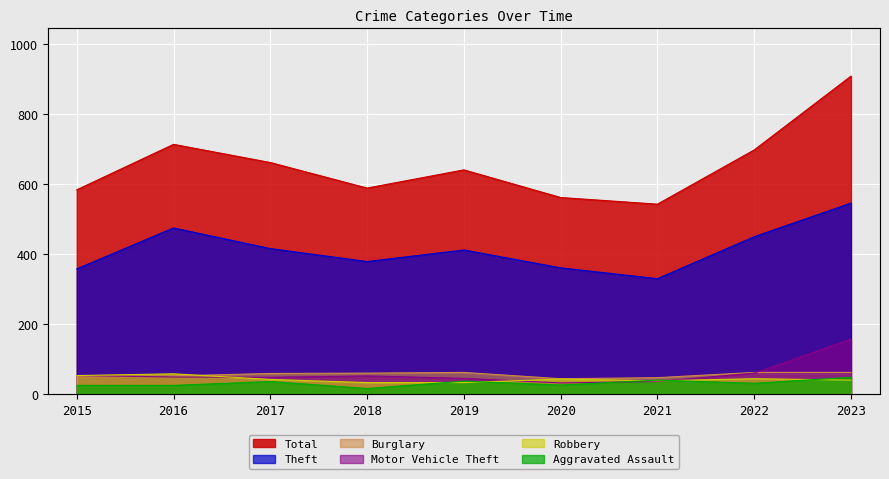

Reading right to left, list all the values displayed in this chart.

Theft: 2023=546	2022=450	2021=330	2020=361	2019=412	2018=379	2017=416	2016=475	2015=358
Total: 2023=909	2022=698	2021=543	2020=562	2019=641	2018=589	2017=662	2016=714	2015=584
Burglary: 2023=62	2022=62	2021=47	2020=44	2019=62	2018=60	2017=59	2016=52	2015=50
Motor Vehicle Theft: 2023=157	2022=60	2021=36	2020=32	2019=45	2018=52	2017=48	2016=49	2015=53
Robbery: 2023=40	2022=44	2021=38	2020=43	2019=33	2018=33	2017=42	2016=58	2015=53
Aggravated Assault: 2023=48	2022=31	2021=40	2020=26	2019=37	2018=16	2017=36	2016=25	2015=25